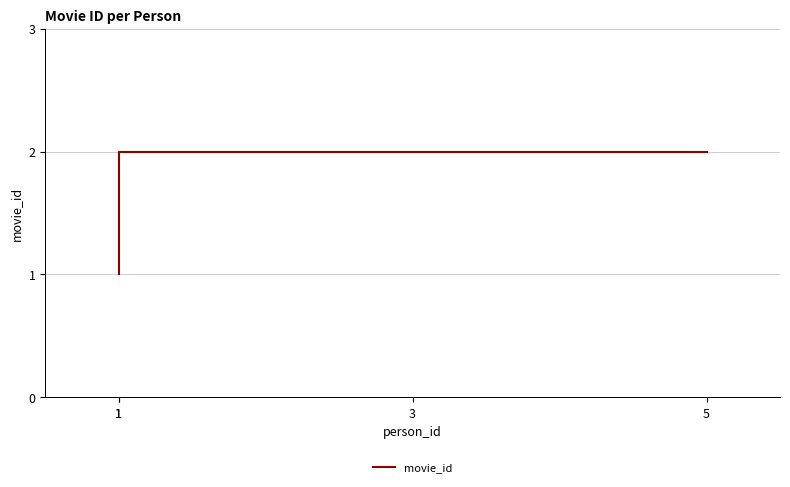

The chart shows a value of 2 at 5. True or false?

True